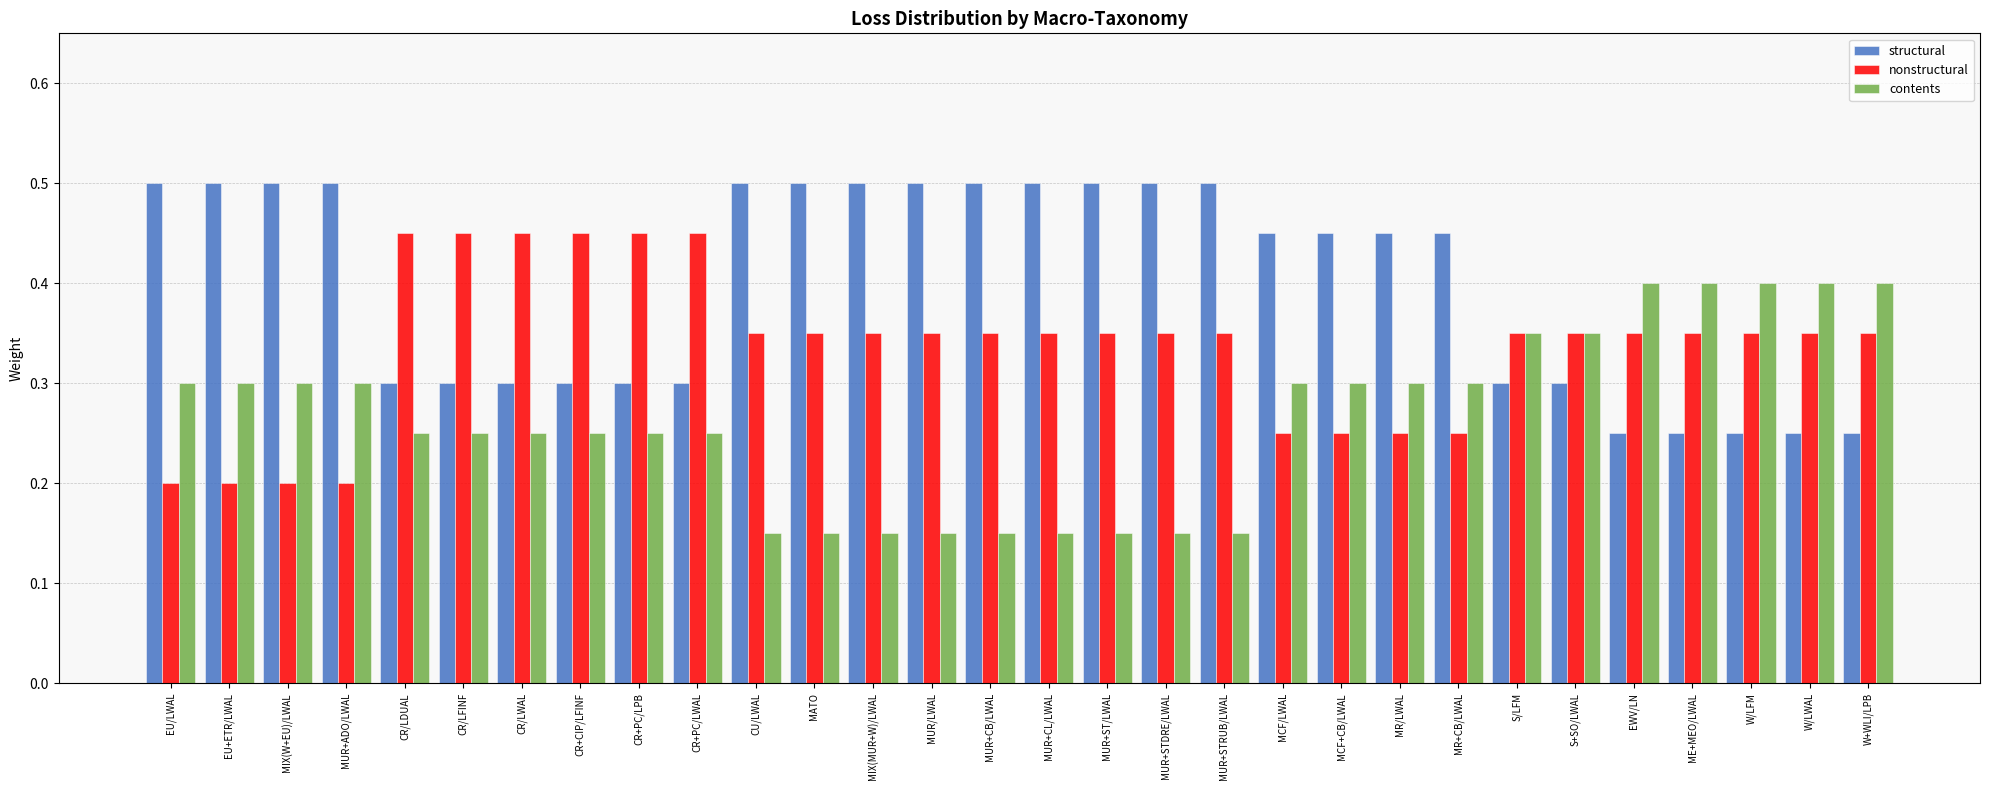

Count the structural values in the range 0 to 1.

30